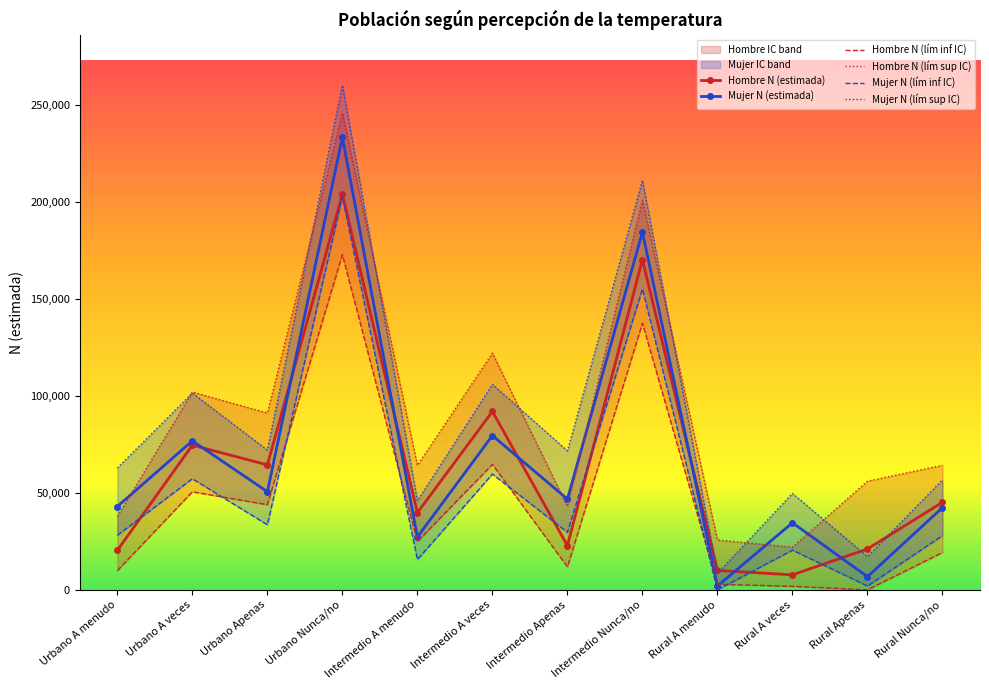

True or false: Hombre N (estimada) has more than 1 points higher than both neighbors.

True